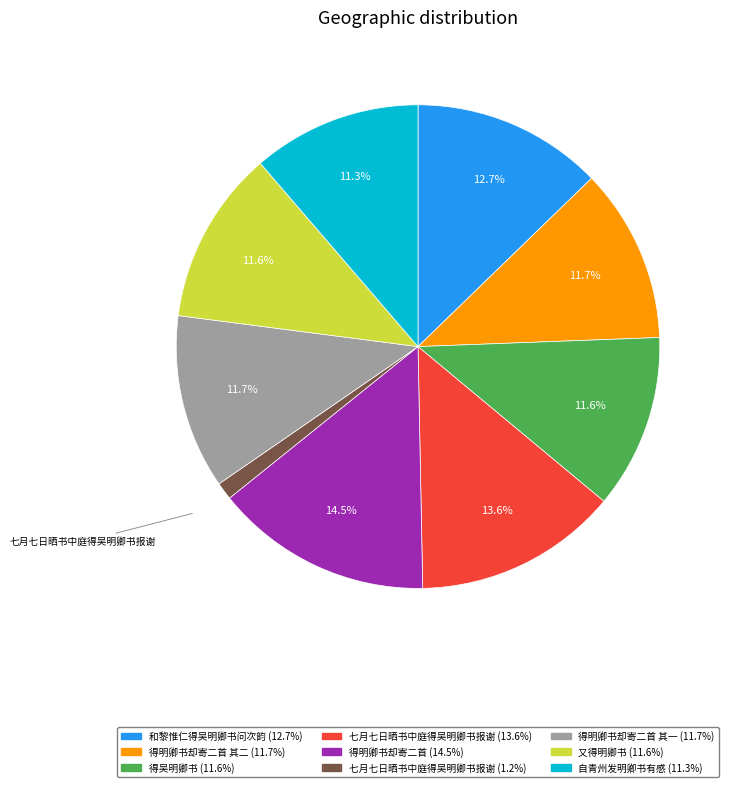

Does any single category account for the majority?

No